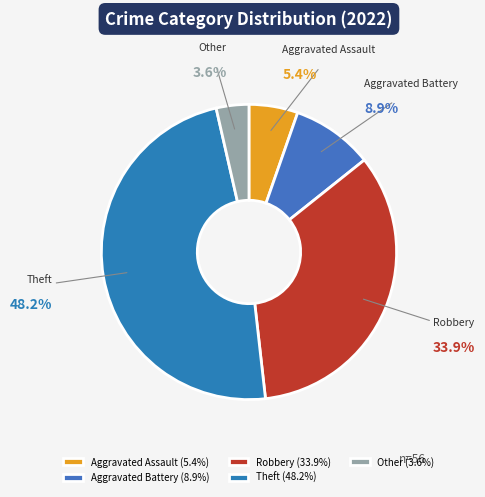

True or false: Other accounts for 4% of the total.

True